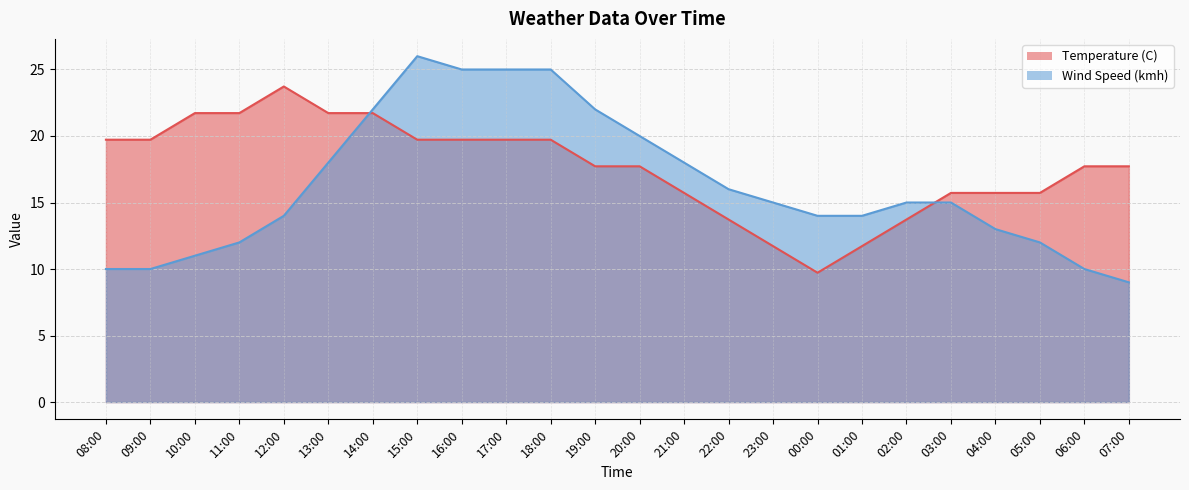

How many values in the Wind Speed (kmh) series are below 15?

11